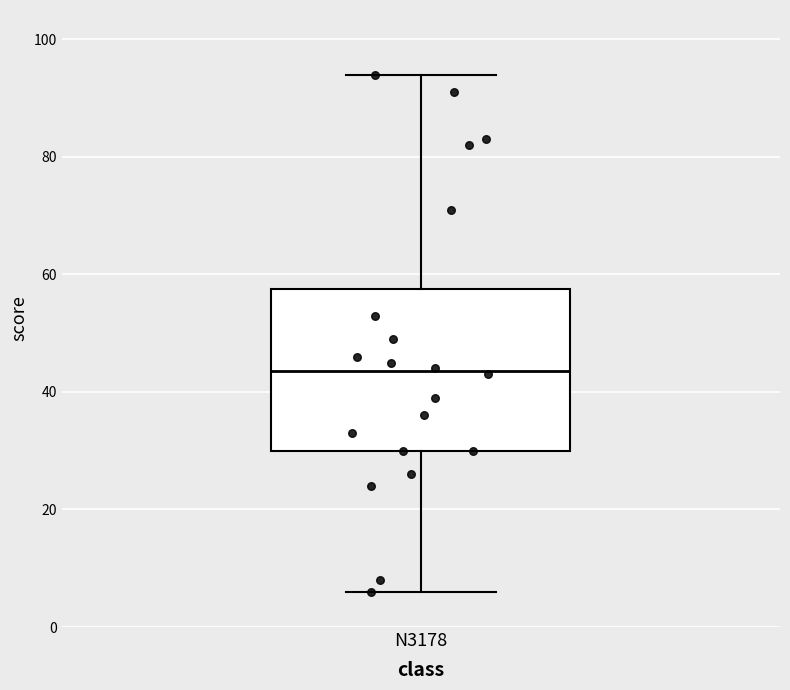

Transcribe this box plot: give where the median line is, the range the box spans, and where the two whiskers end, as read against the y-axis. The values are not printed on the chart, so give them approximately, as read against the axis.

median 44, box 30 to 58, whiskers 6 to 94